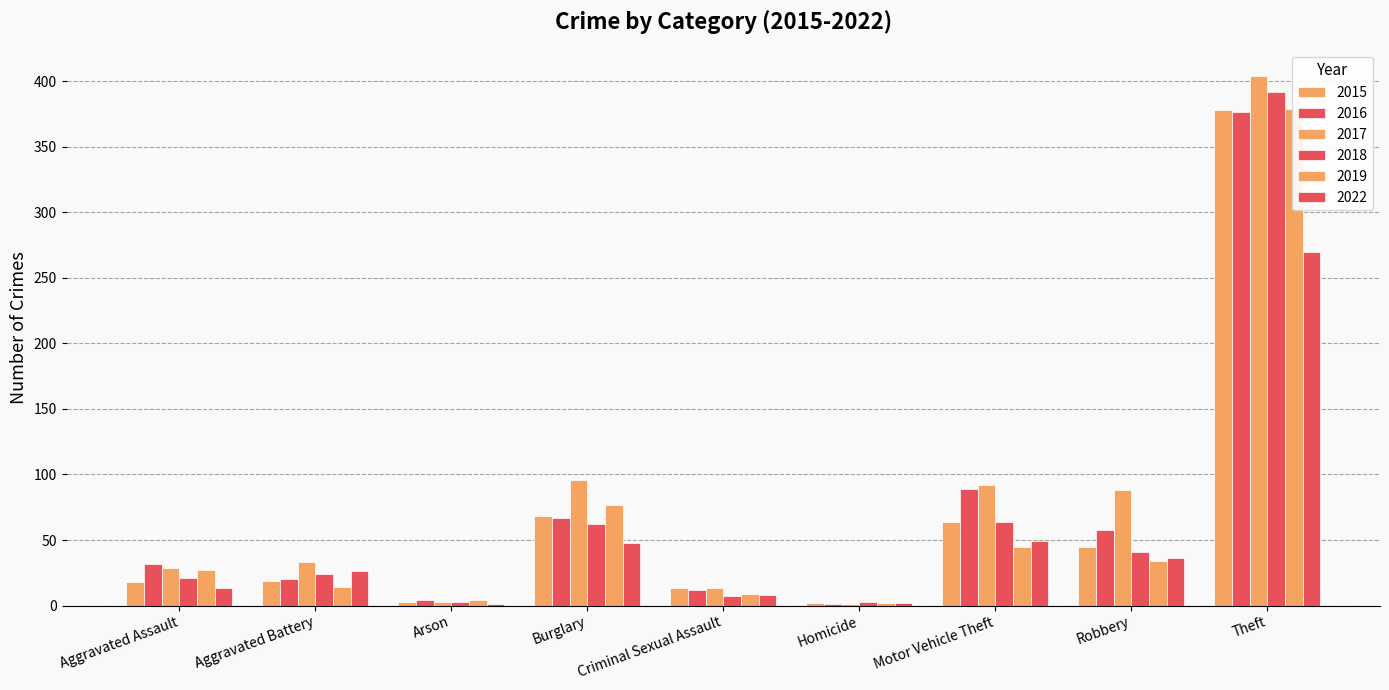

The 2018 series shows 21 at Aggravated Assault. True or false?

True